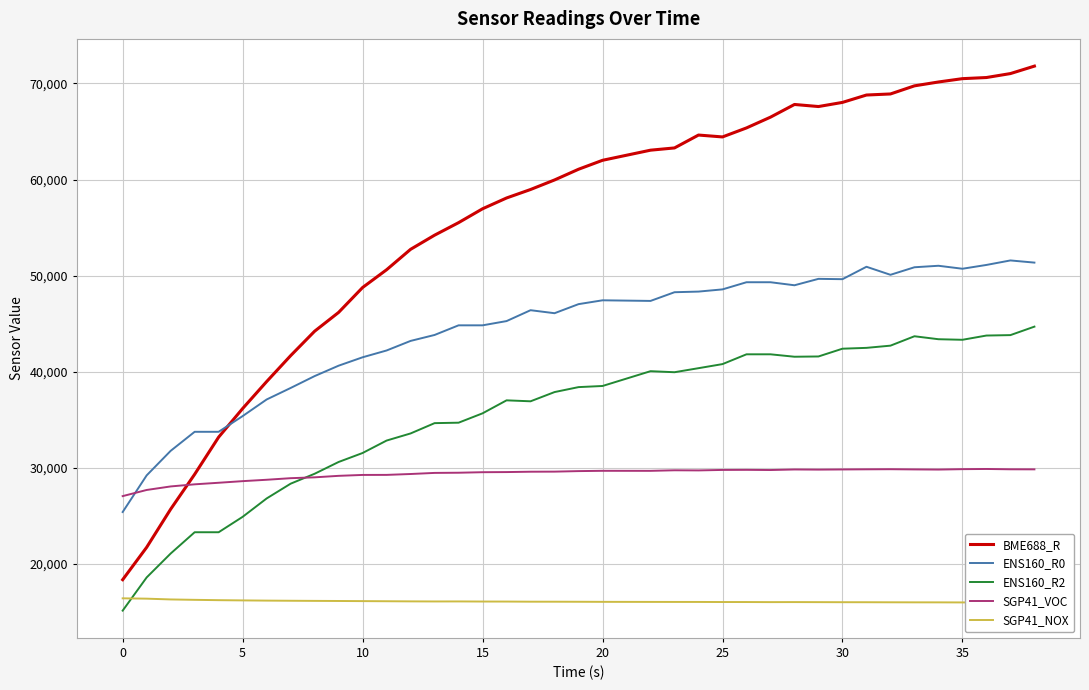

True or false: BME688_R has a value of 24772 at 0.

False